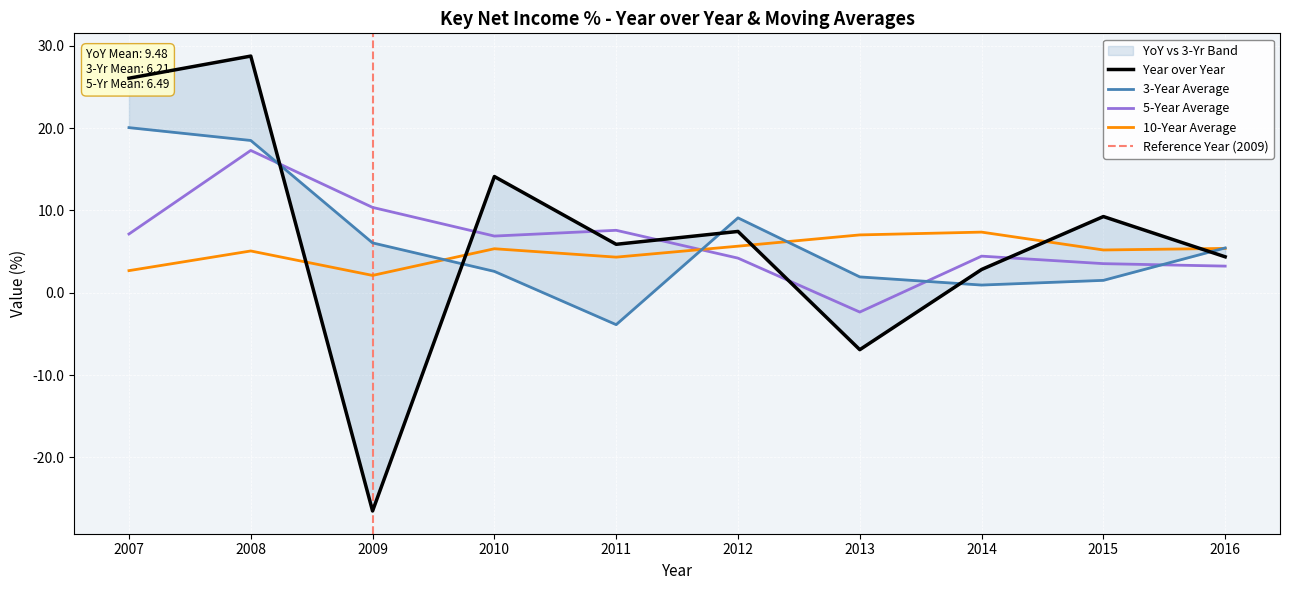

Between 2010 and 2016, which series saw the biggest shift?

Year over Year